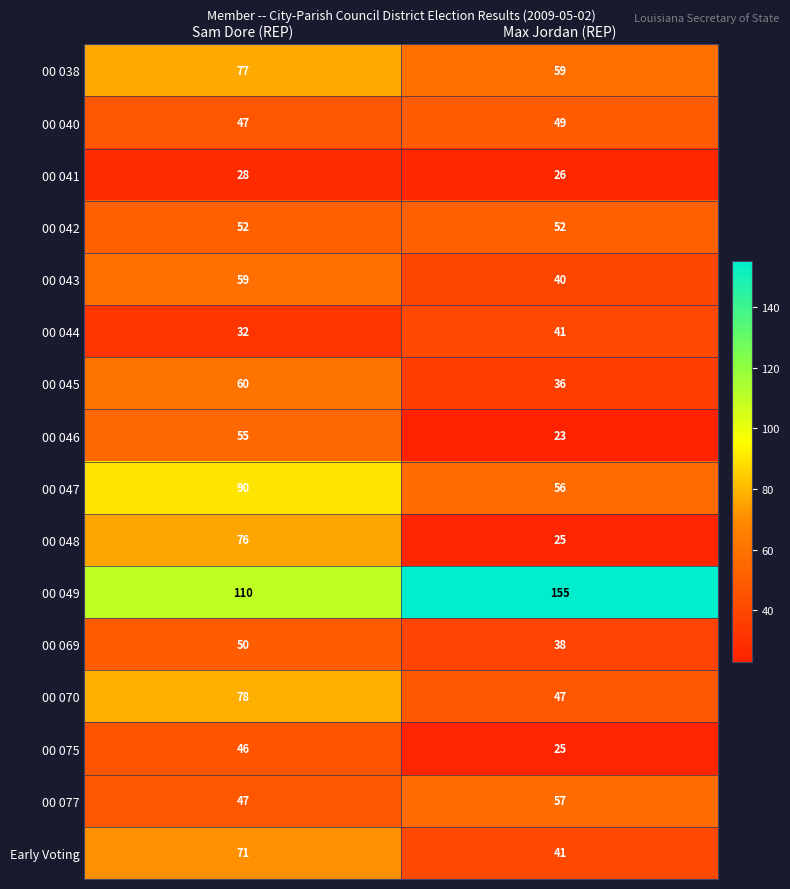

What is the sum of the 00 045 values at Max Jordan (REP) and Sam Dore (REP)?

96